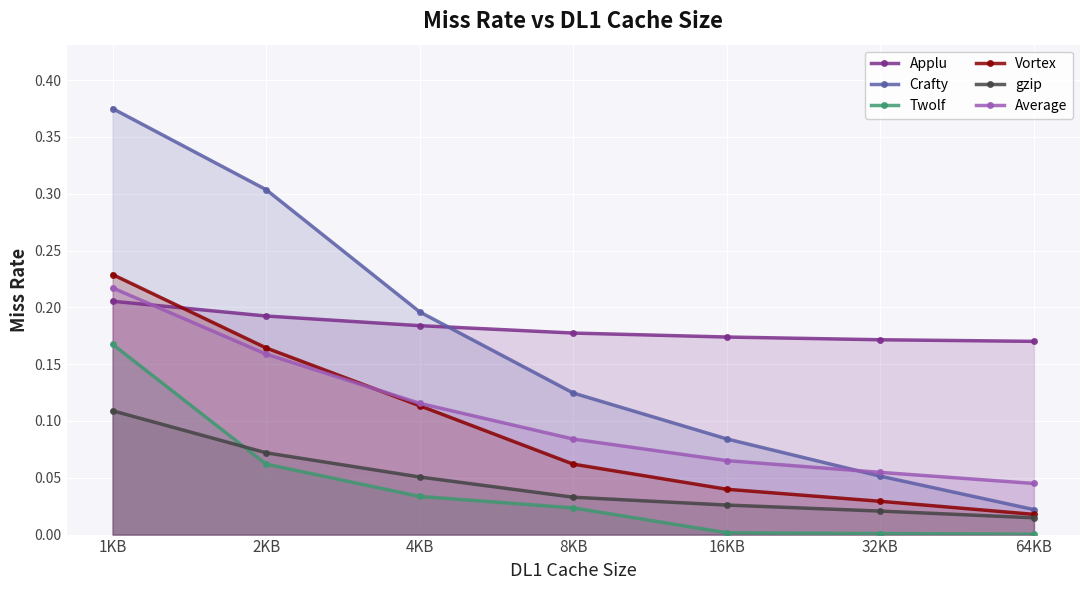

Read the Vortex value at 1KB.

0.2